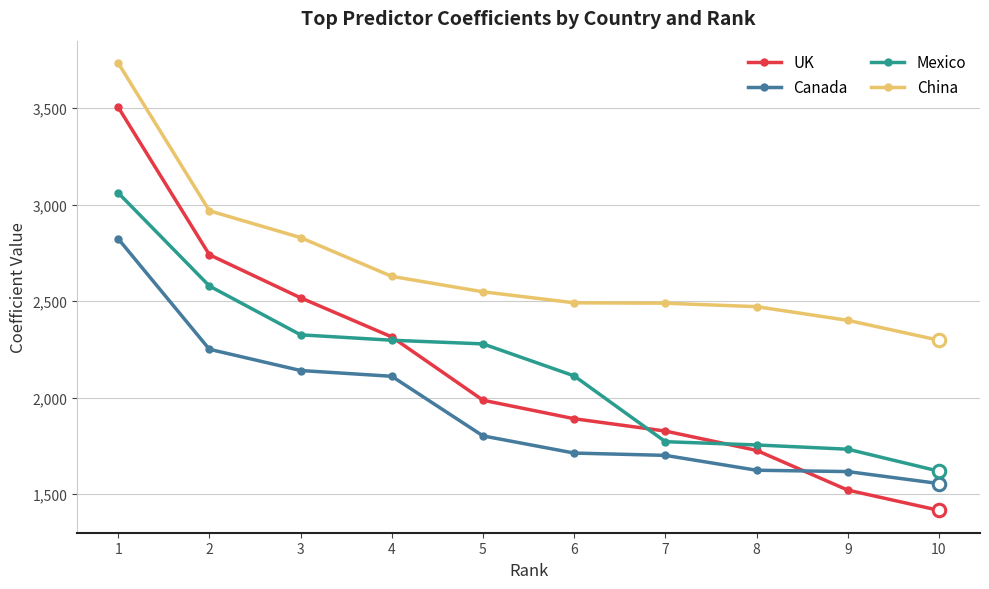

What are all the series names shown in the legend?

UK, Canada, Mexico, China